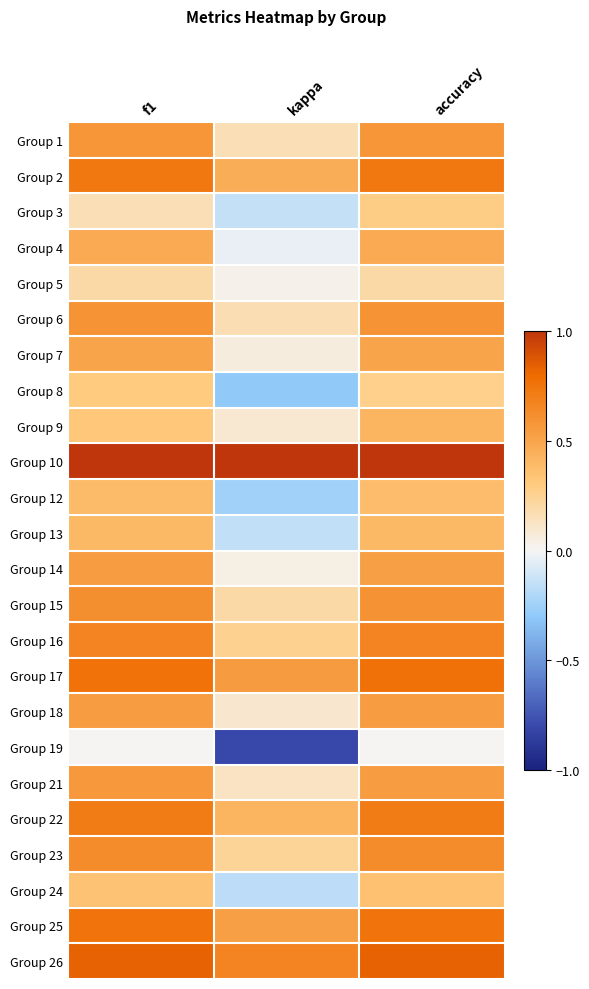

Reading left to right, list all the values displayed in this chart.

Group 1: f1=0.6	kappa=0.2	accuracy=0.6
Group 2: f1=0.7	kappa=0.5	accuracy=0.7
Group 3: f1=0.2	kappa=-0.1	accuracy=0.3
Group 4: f1=0.5	kappa=-0.0	accuracy=0.5
Group 5: f1=0.2	kappa=0.0	accuracy=0.2
Group 6: f1=0.6	kappa=0.2	accuracy=0.6
Group 7: f1=0.5	kappa=0.1	accuracy=0.5
Group 8: f1=0.3	kappa=-0.3	accuracy=0.3
Group 9: f1=0.3	kappa=0.1	accuracy=0.4
Group 10: f1=1.0	kappa=1.0	accuracy=1.0
Group 12: f1=0.4	kappa=-0.2	accuracy=0.4
Group 13: f1=0.4	kappa=-0.2	accuracy=0.4
Group 14: f1=0.5	kappa=0.0	accuracy=0.5
Group 15: f1=0.6	kappa=0.2	accuracy=0.6
Group 16: f1=0.7	kappa=0.2	accuracy=0.7
Group 17: f1=0.8	kappa=0.6	accuracy=0.8
Group 18: f1=0.5	kappa=0.1	accuracy=0.5
Group 19: f1=0.0	kappa=-0.8	accuracy=0.0
Group 21: f1=0.6	kappa=0.1	accuracy=0.5
Group 22: f1=0.7	kappa=0.4	accuracy=0.7
Group 23: f1=0.6	kappa=0.2	accuracy=0.6
Group 24: f1=0.3	kappa=-0.2	accuracy=0.4
Group 25: f1=0.8	kappa=0.5	accuracy=0.8
Group 26: f1=0.8	kappa=0.7	accuracy=0.8